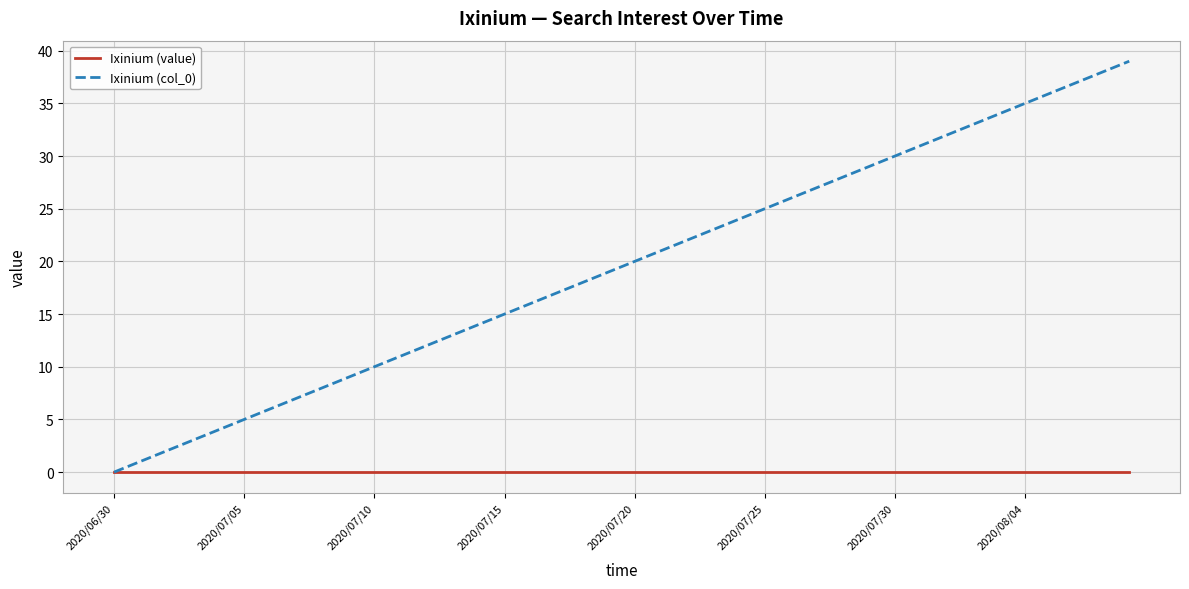

Reading left to right, transcribe all the data shown in this chart.

Ixinium (value): 0	0	0	0	0	0	0	0	0	0	0	0	0	0	0	0	0	0	0	0	0	0	0	0	0	0	0	0	0	0	0	0	0	0	0	0	0	0	0	0
Ixinium (col_0): 0	1	2	3	4	5	6	7	8	9	10	11	12	13	14	15	16	17	18	19	20	21	22	23	24	25	26	27	28	29	30	31	32	33	34	35	36	37	38	39